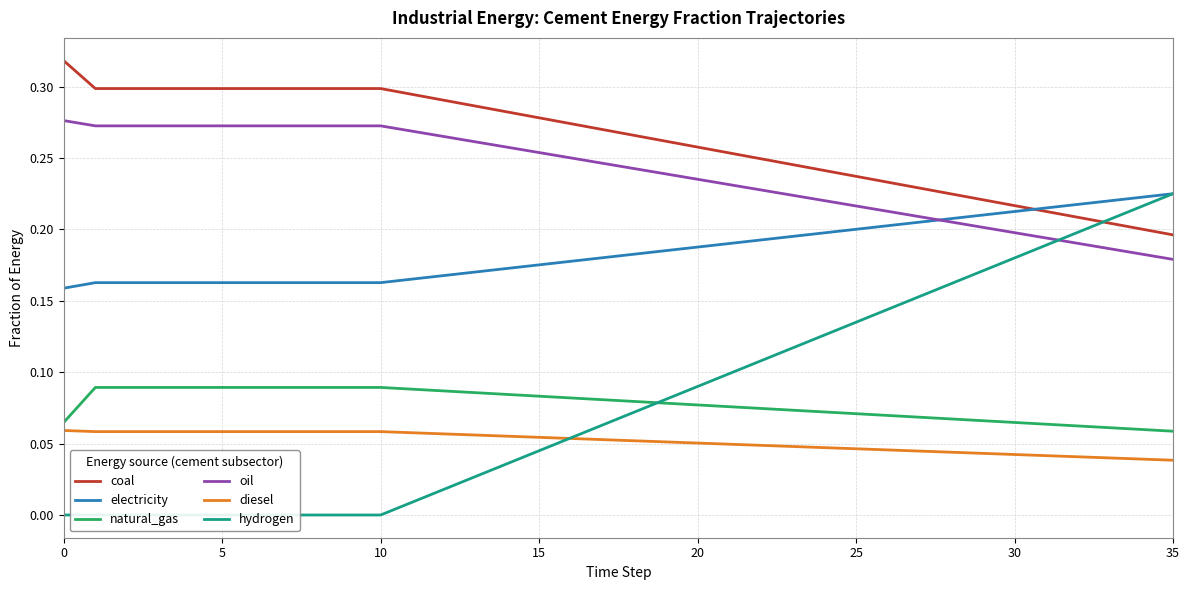

True or false: coal has a value of 0.3 at 30.

False